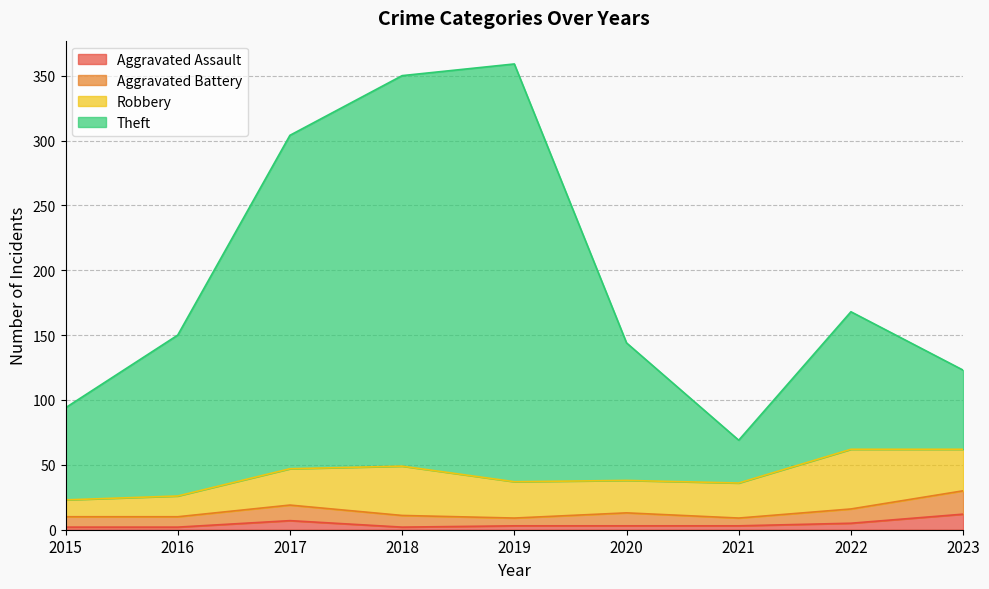

What is the total value across all series at 2016?

150